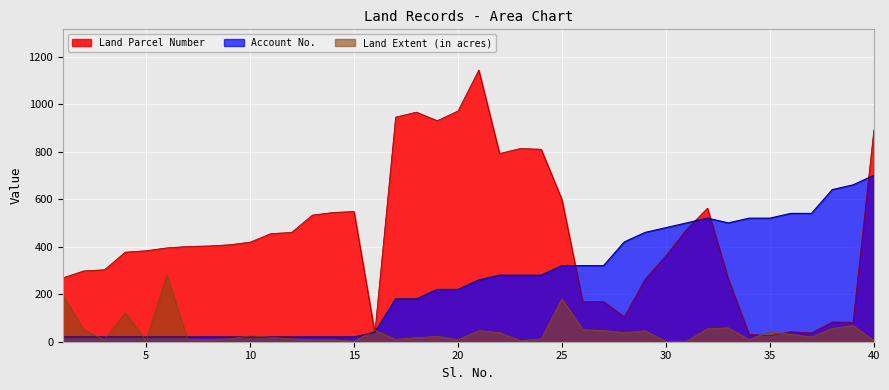

At which label is Land Parcel Number closest to 584?

25